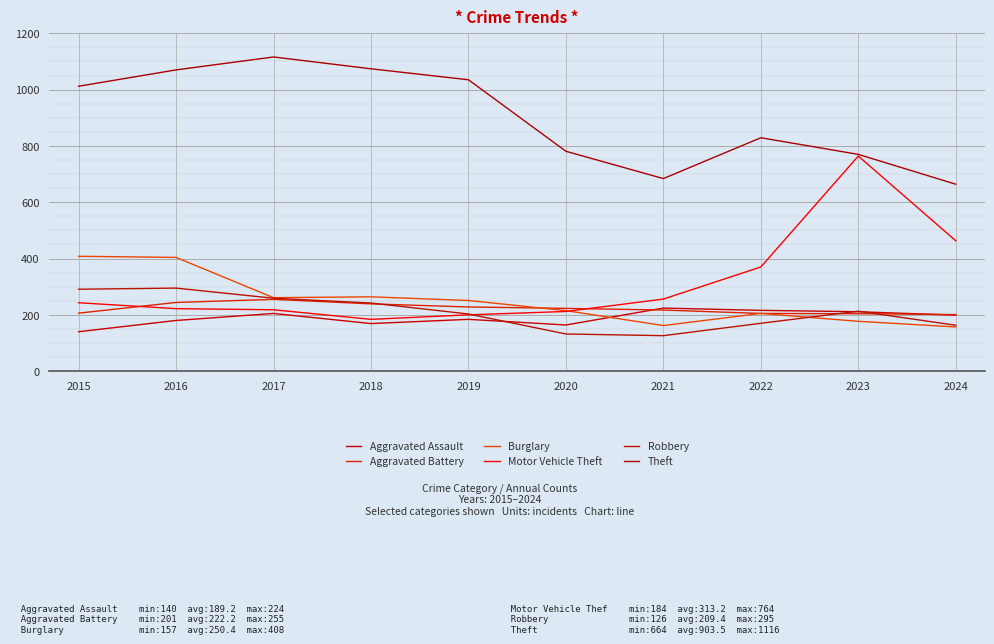

Where does the Robbery series first go above 213?

2015